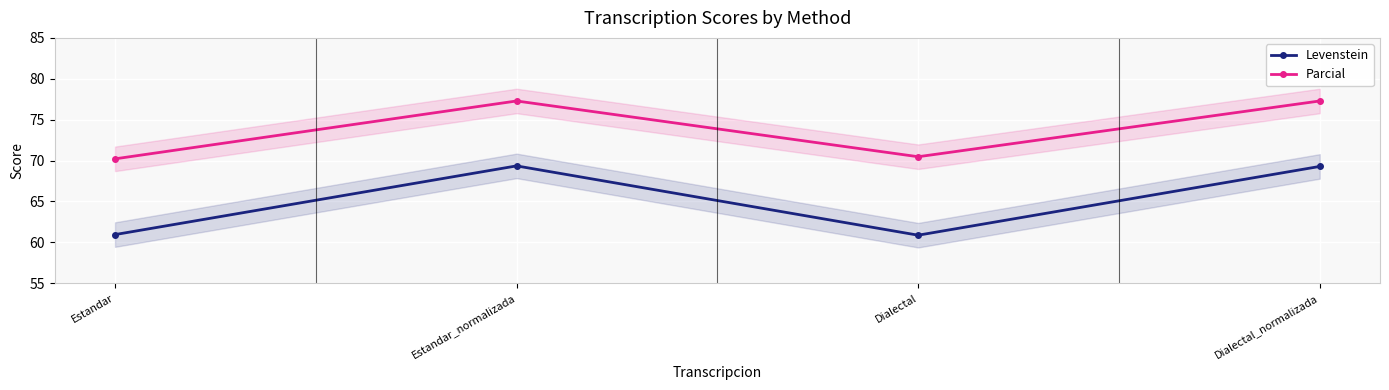

Rank the series by their maximum value, from highest to lowest.

Parcial, Levenstein